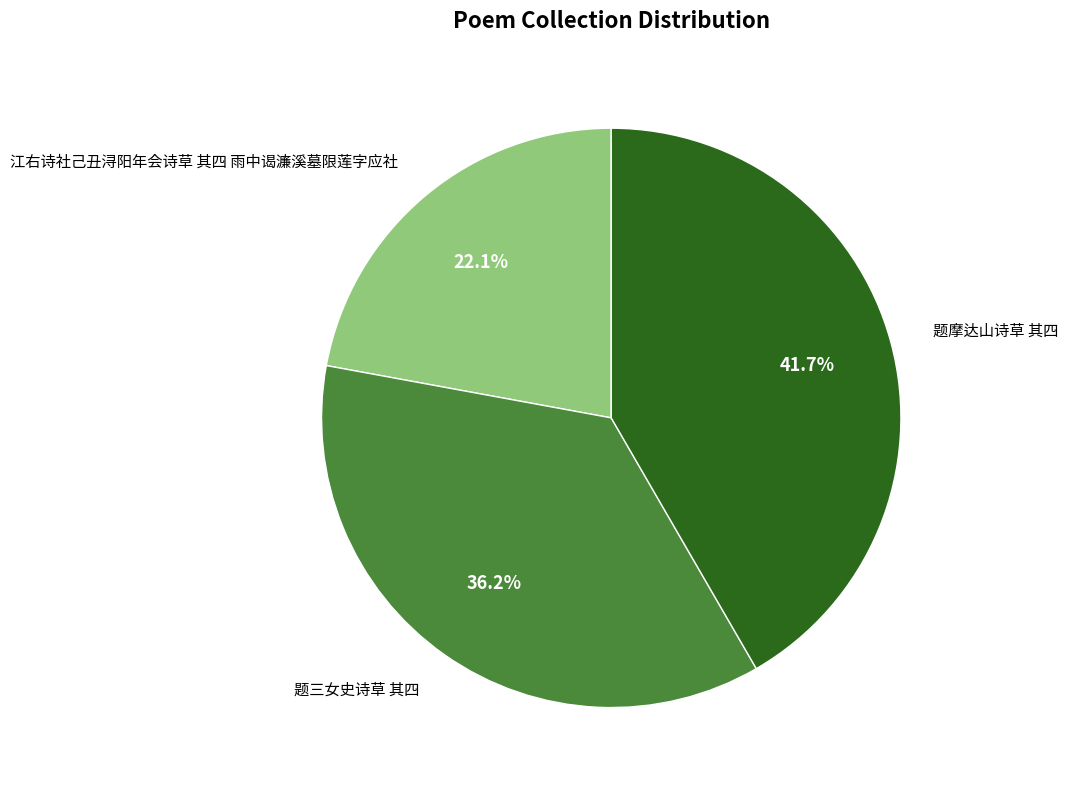

What percentage is NOT represented by 题三女史诗草 其四?

63.8%